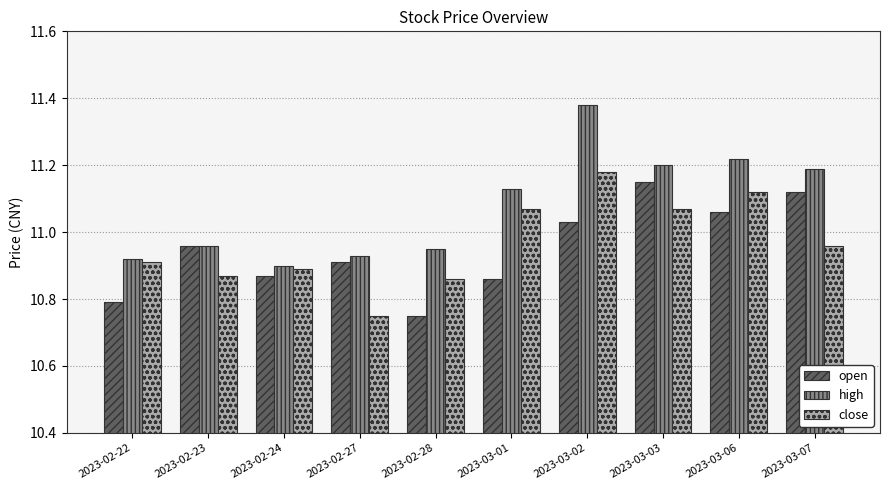

The open series shows 10.9 at 2023-03-01. True or false?

True